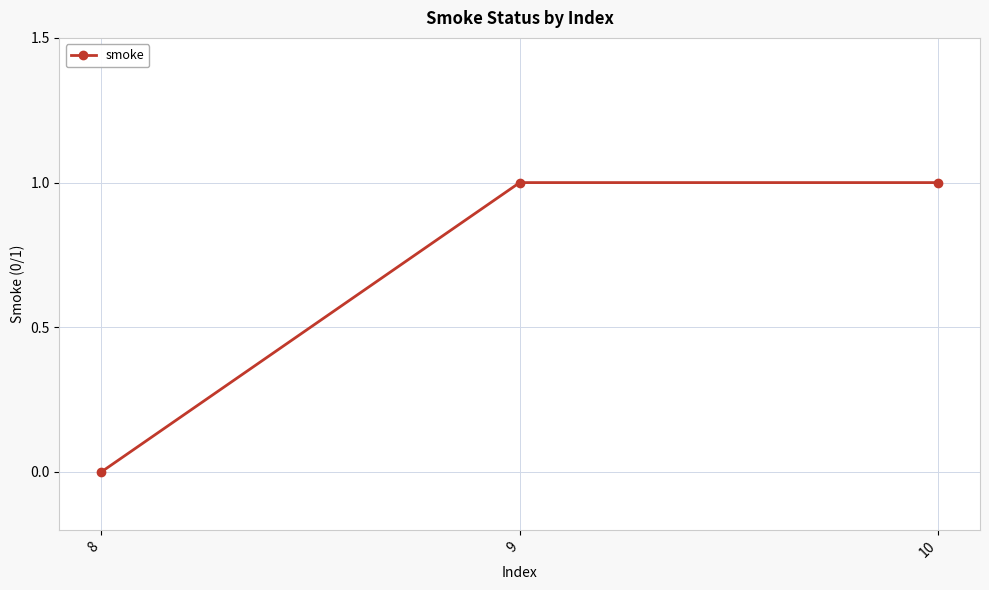

The chart shows a value of 1 at 9. True or false?

True